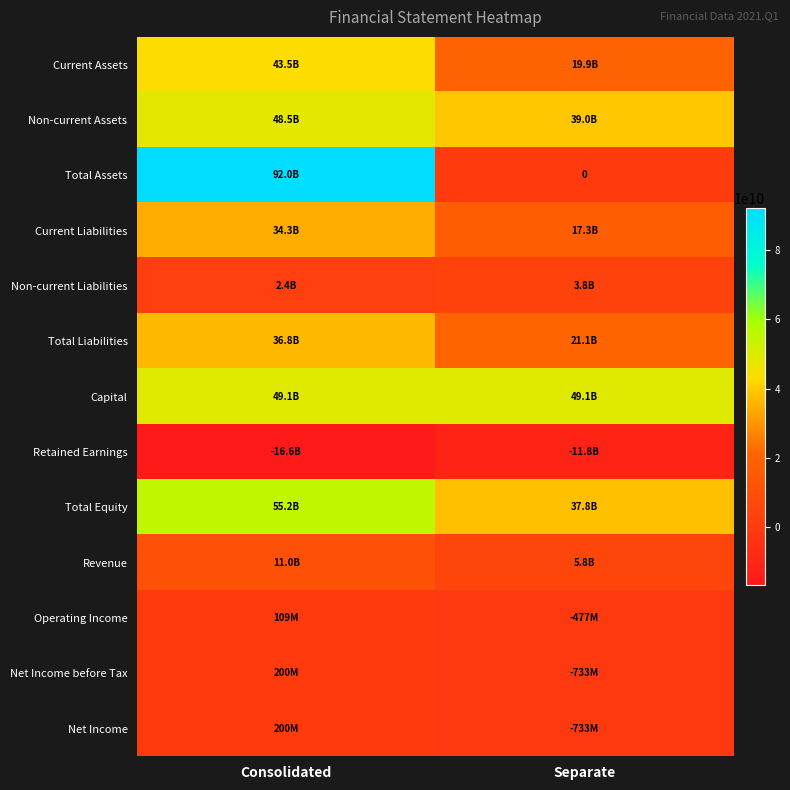

What is the sum of all Total Assets values?

91976312465